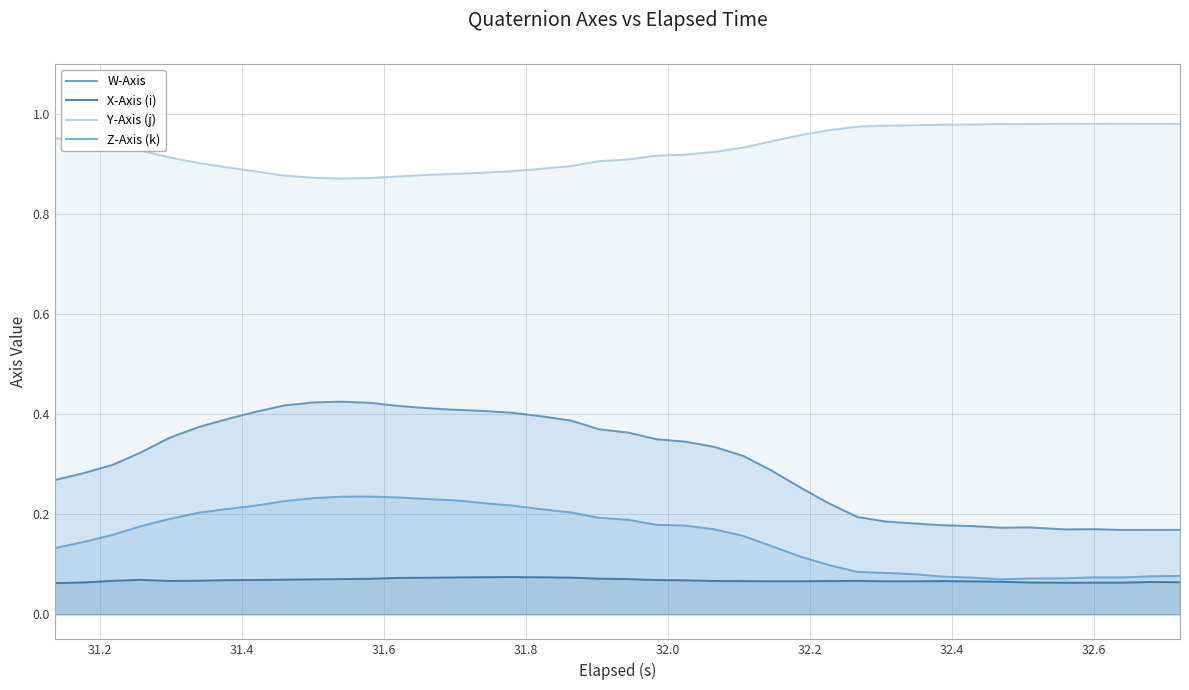

What is the average value of the W-Axis series?

0.3